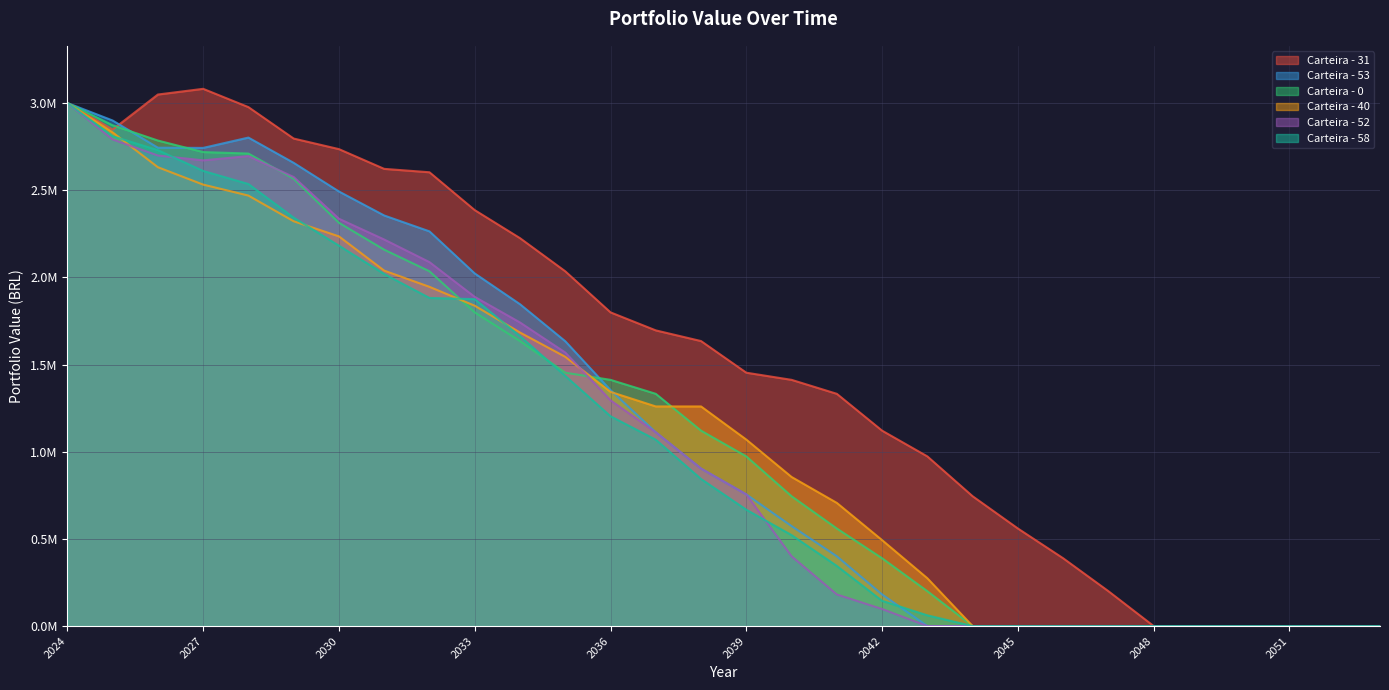

True or false: Carteira - 58 has a value of 1144643.1 at 2045.

False